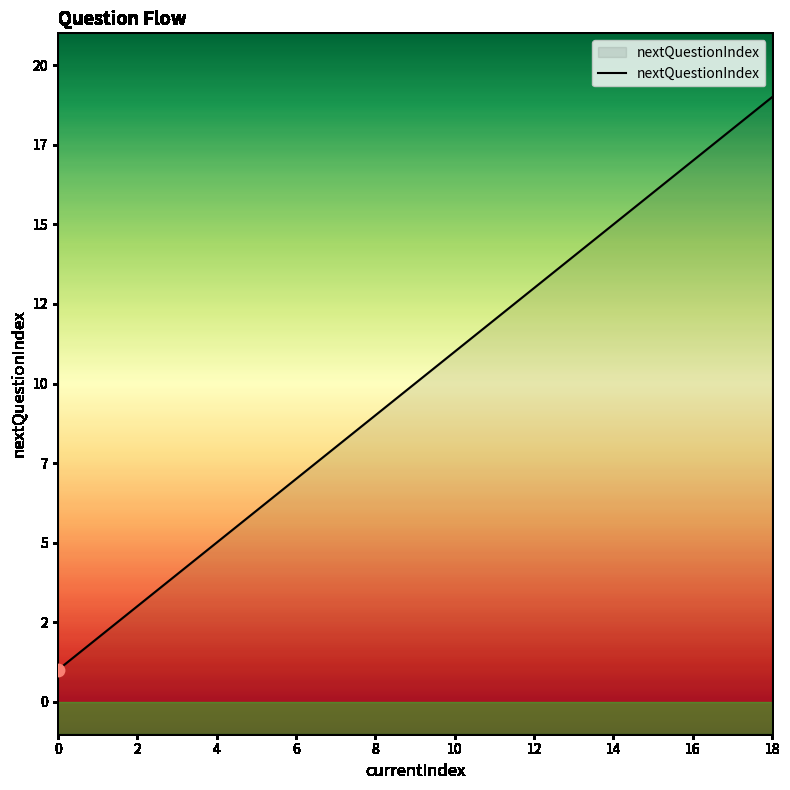

What is the change in value from 11 to 16?

+5